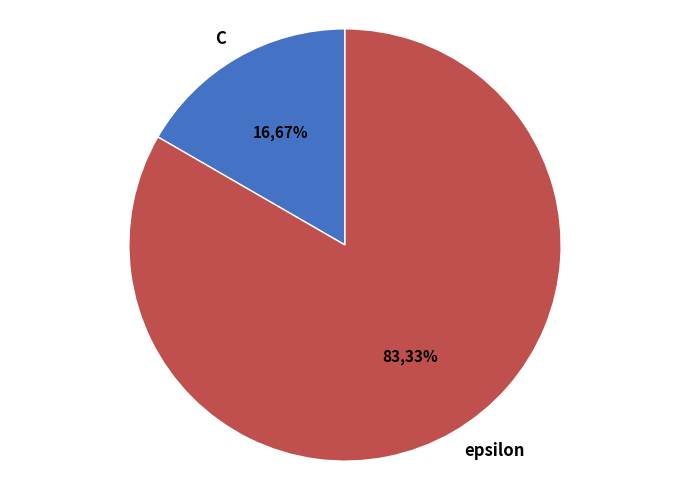

To the nearest percent, what is the combined percentage of epsilon and C?

100%